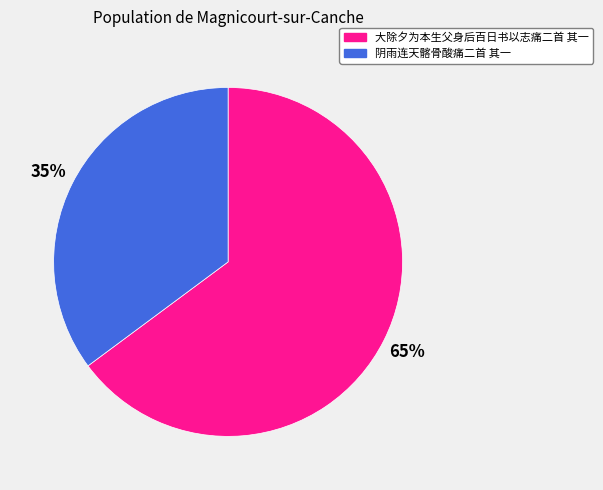

Is 阴雨连天髂骨酸痛二首 其一 the majority of the pie?

No